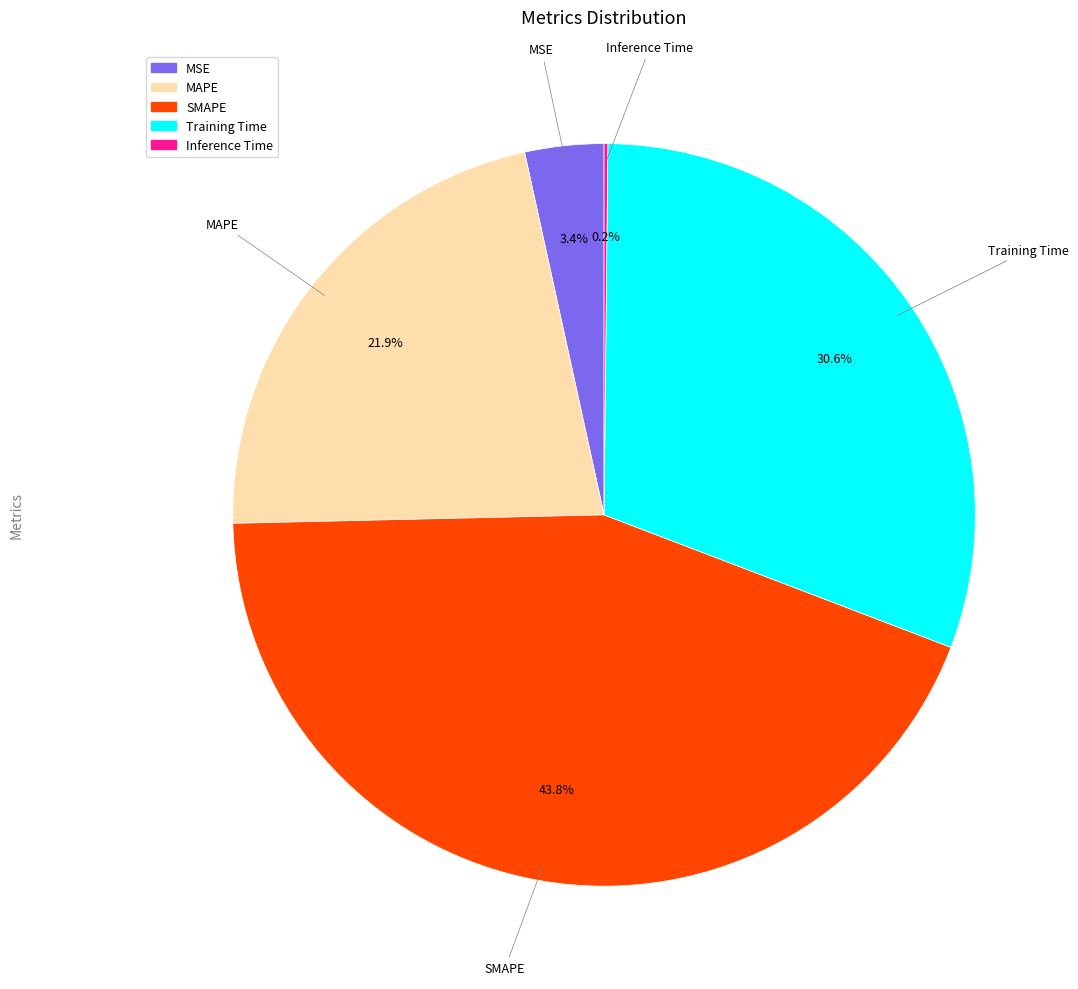

What percentage is the SMAPE slice, to the nearest percent?

44%